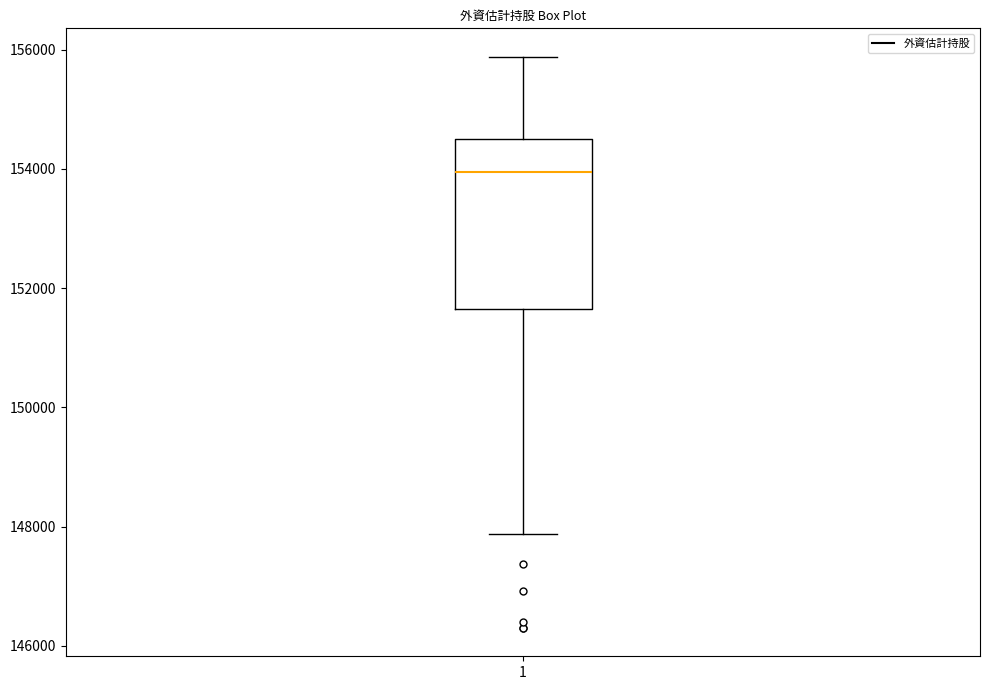

Where does the upper whisker of the box at x = 1 end on the y-axis? The values are not printed on the chart, so give them approximately, as read against the axis.

155800